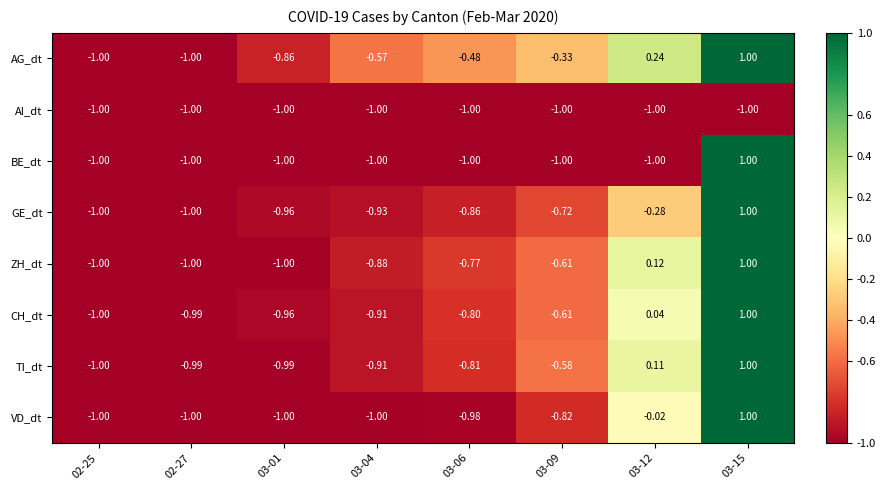

What is the difference between the highest and lowest values at 03-09?

0.7